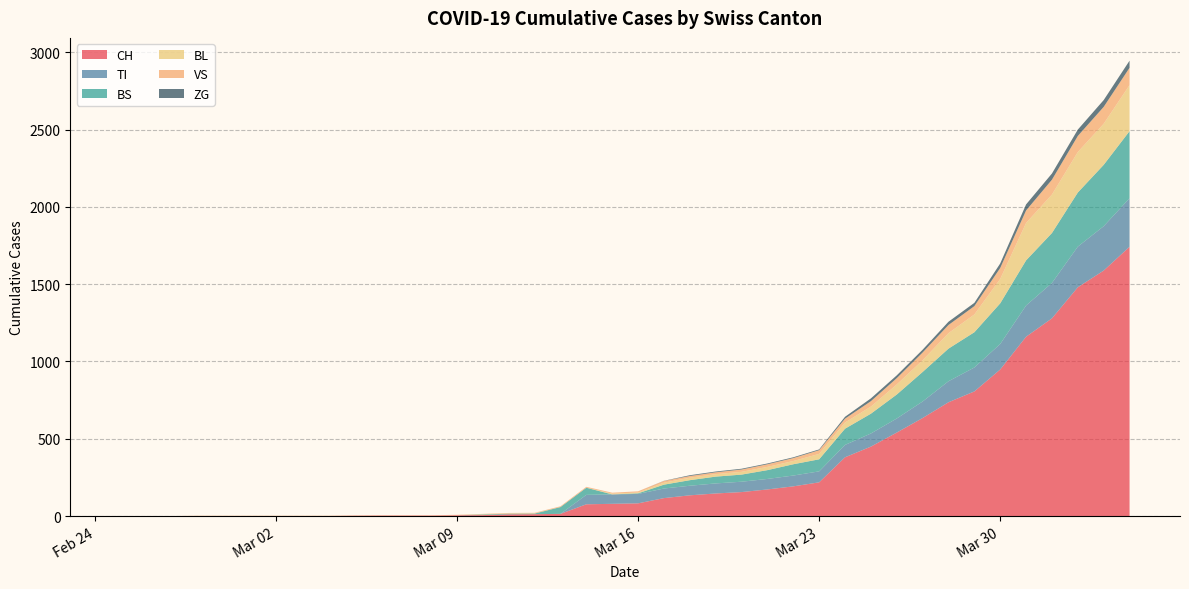

Reading left to right, extract all data points from this chart.

CH: 0	0	0	0	0	0	0	0	0	2	3	3	3	5	6	11	12	14	76	79	82	116	134	146	155	172	192	218	380	449	540	634	736	806	948	1160	1279	1480	1588	1742
TI: 0	0	0	0	0	0	0	0	0	0	0	0	0	0	0	0	0	0	61	61	61	62	62	65	67	68	70	71	80	85	91	107	136	155	165	202	229	263	287	314
BS: 0	0	0	0	0	0	0	0	0	0	0	0	0	0	4	4	4	44	46	0	4	25	36	44	46	57	73	78	105	128	155	191	211	228	263	292	323	350	397	434
BL: 0	0	0	0	0	0	0	0	0	0	0	0	0	1	2	2	2	0	0	5	5	13	16	16	18	21	21	35	40	46	65	76	100	115	158	242	249	262	266	298
VS: 0	0	0	2	2	2	2	2	2	2	2	2	2	2	2	3	3	5	6	6	8	11	11	12	15	17	19	24	25	35	41	50	53	54	71	81	96	104	109	112
ZG: 0	0	0	0	0	0	0	0	0	0	0	0	0	0	0	0	0	0	0	0	0	1	5	5	5	5	5	5	12	18	18	18	21	21	29	39	40	41	44	46